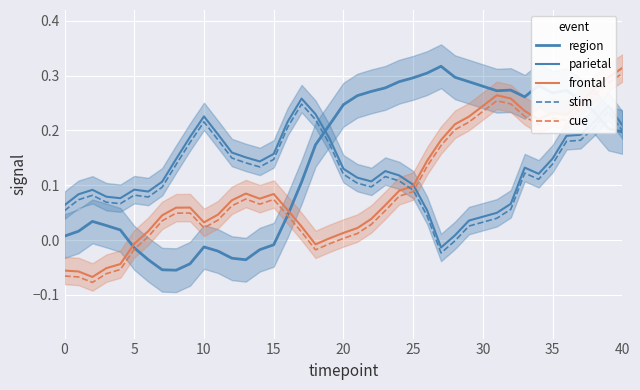

How many interior local valleys does the cue series have?

6